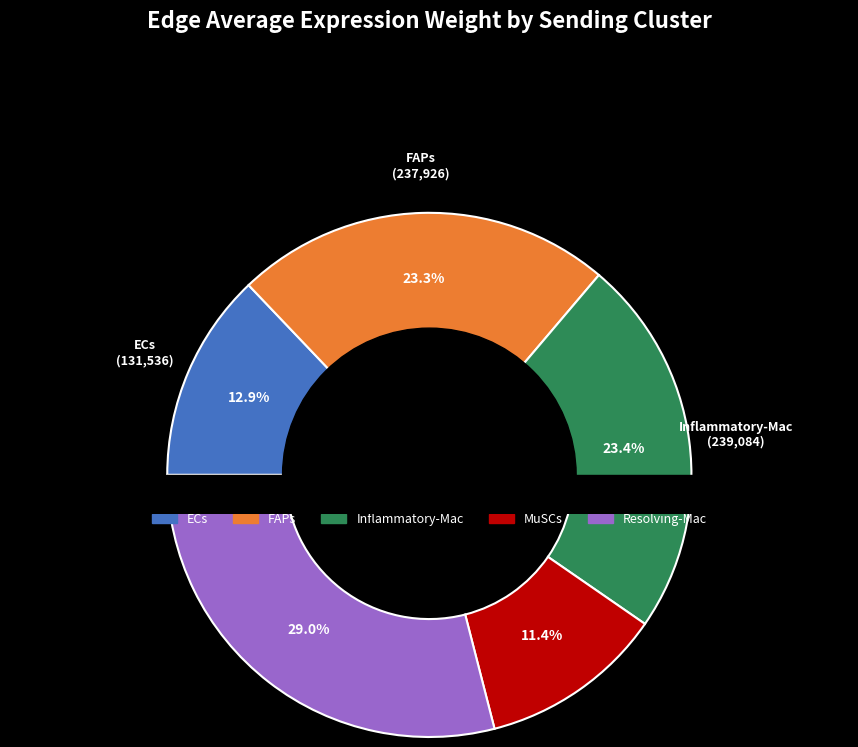

Which series has the largest range (max minus min)?

Resolving-Mac